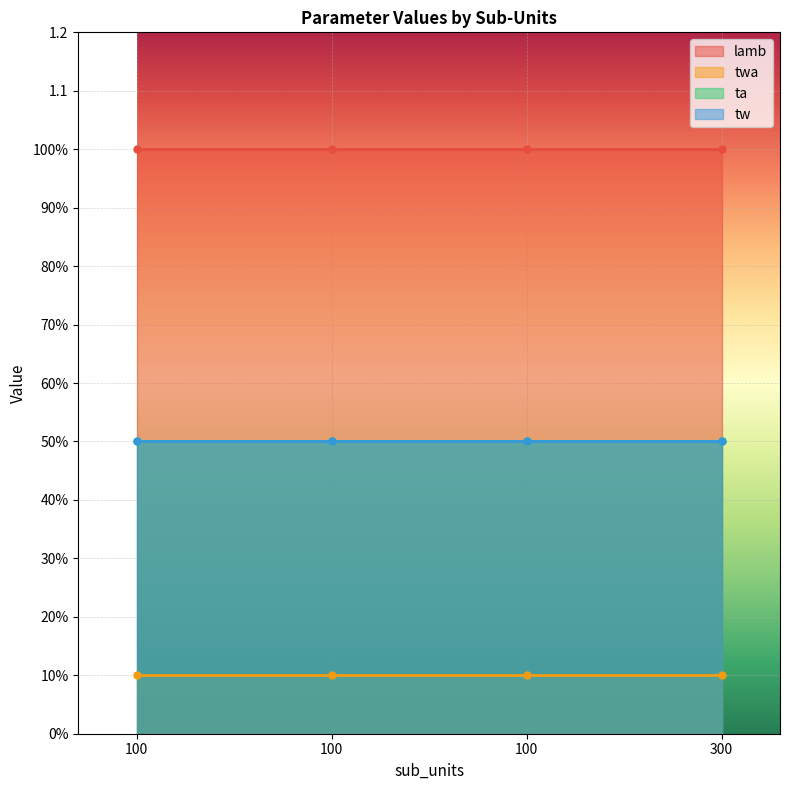

How many lines are shown in the chart?

4